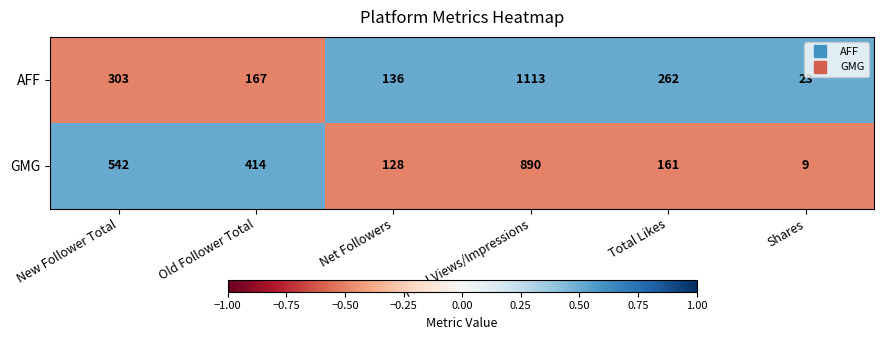

Where is GMG nearest to the value 449?

Old Follower Total